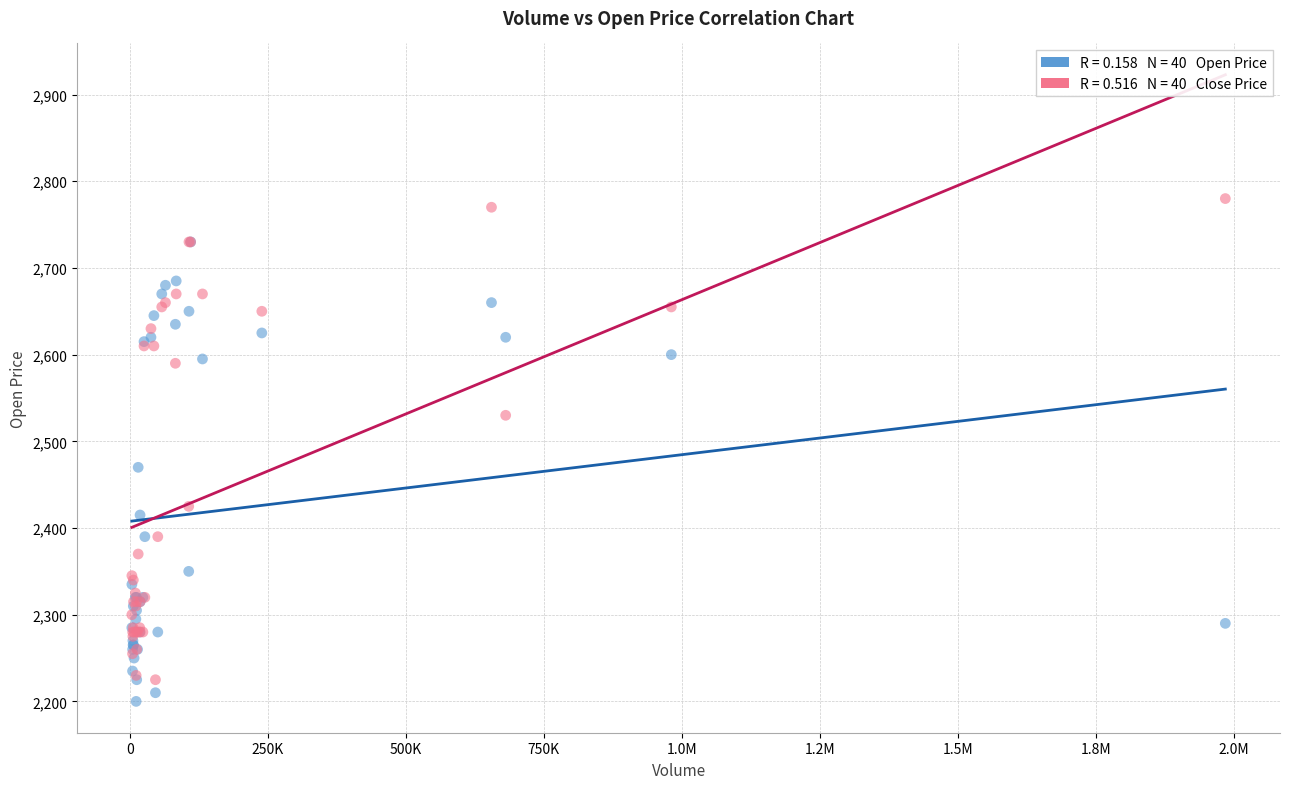

Across all series, what Y value is closest to 2490?

2470